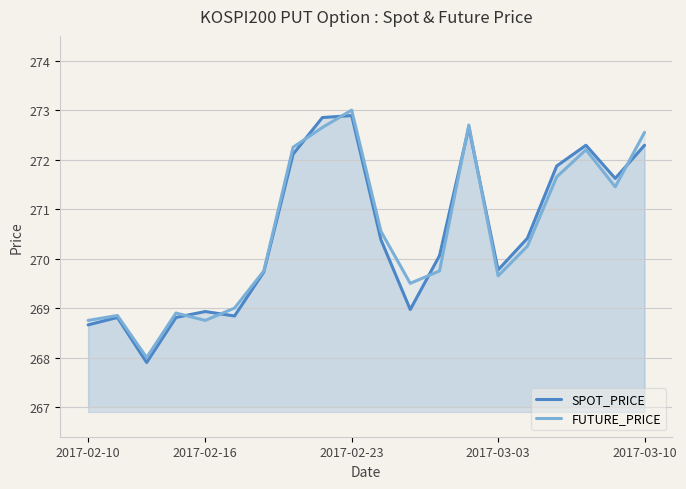

Is it true that FUTURE_PRICE equals 387.3 at 2017-02-23?

False